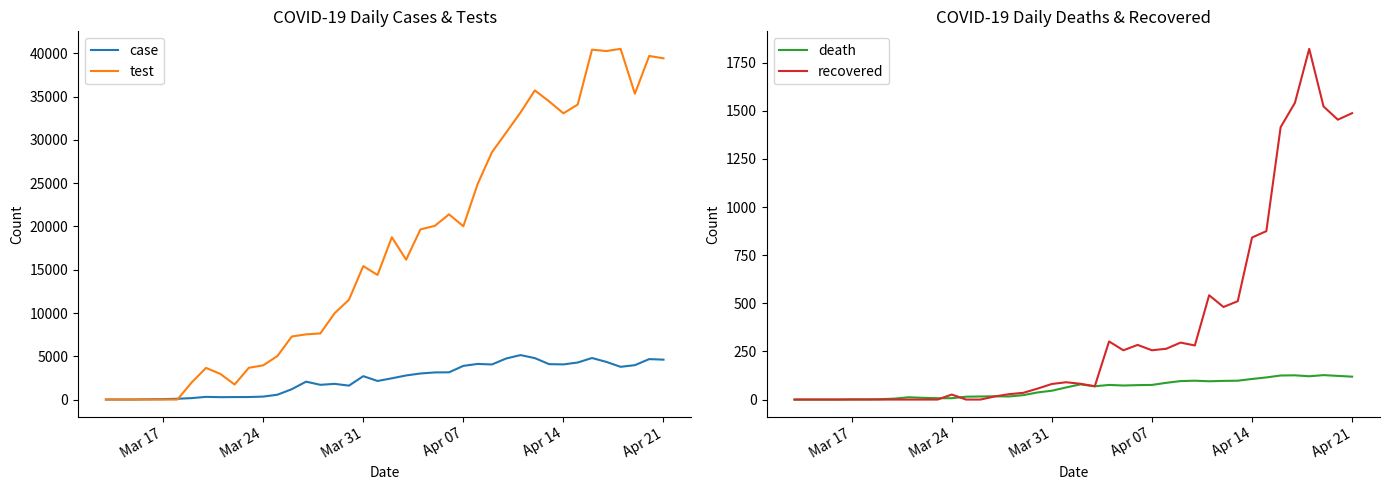

What is the highest value of the case series?

5138